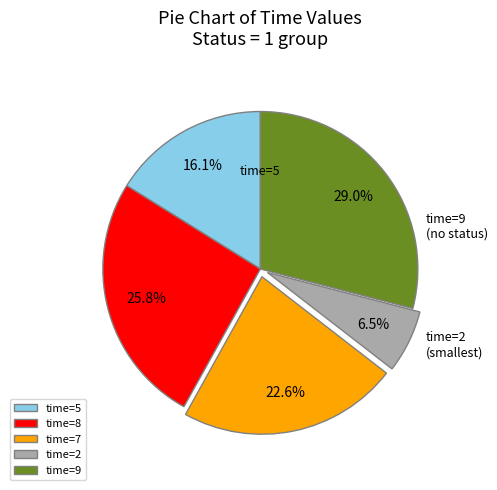

Approximately how many times larger is the value at time=9 compared to time=7?

1.3